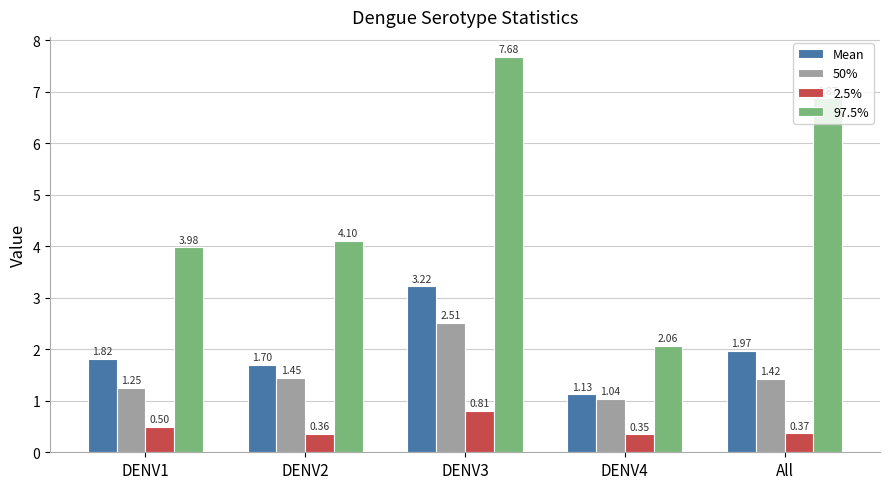

List the series in order of their peak value, lowest first.

2.5%, 50%, Mean, 97.5%